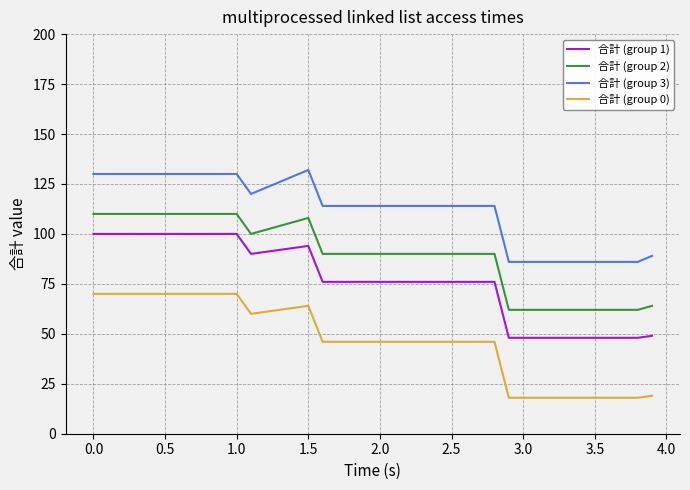

Rank the series by their maximum value, from highest to lowest.

合計 (group 3), 合計 (group 2), 合計 (group 1), 合計 (group 0)